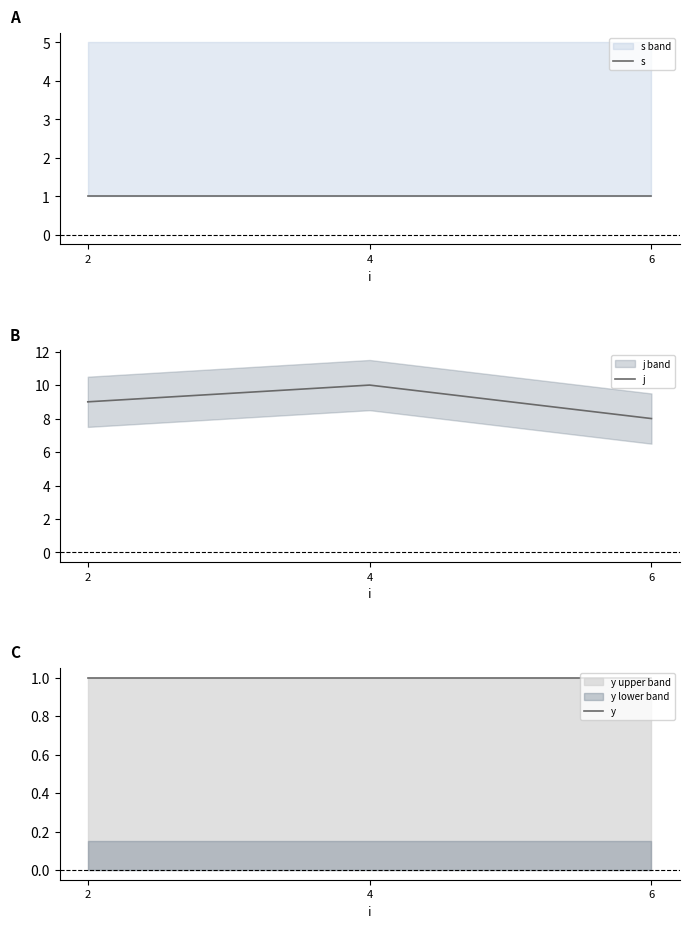

Is it true that s equals 0 at 6?

False